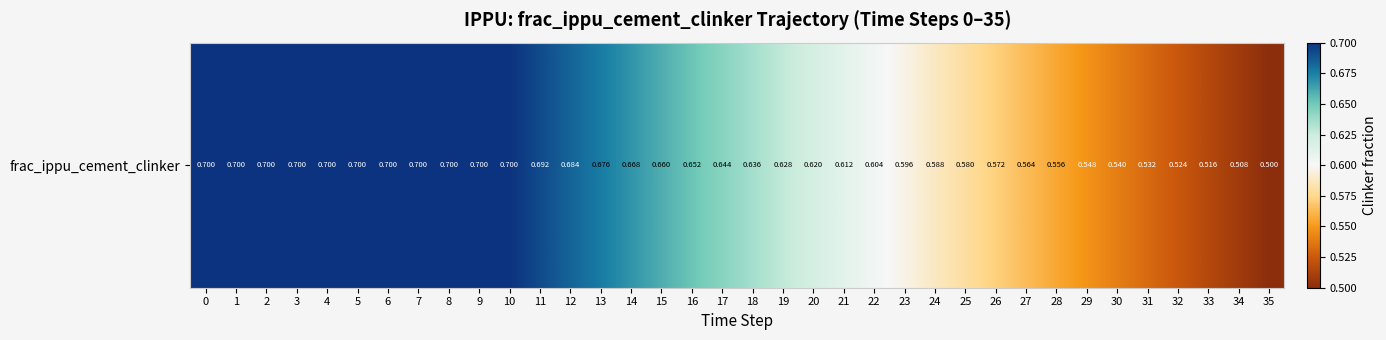

What is the change in value from 6 to 17?

-0.1